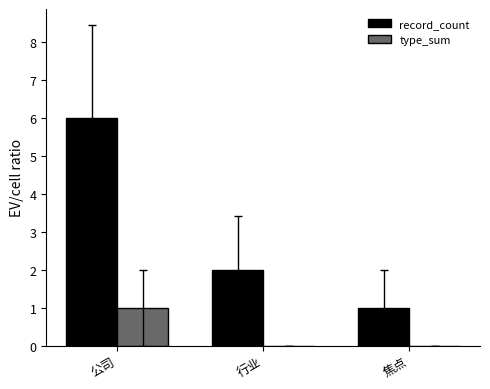

Which series has the widest spread of values?

record_count